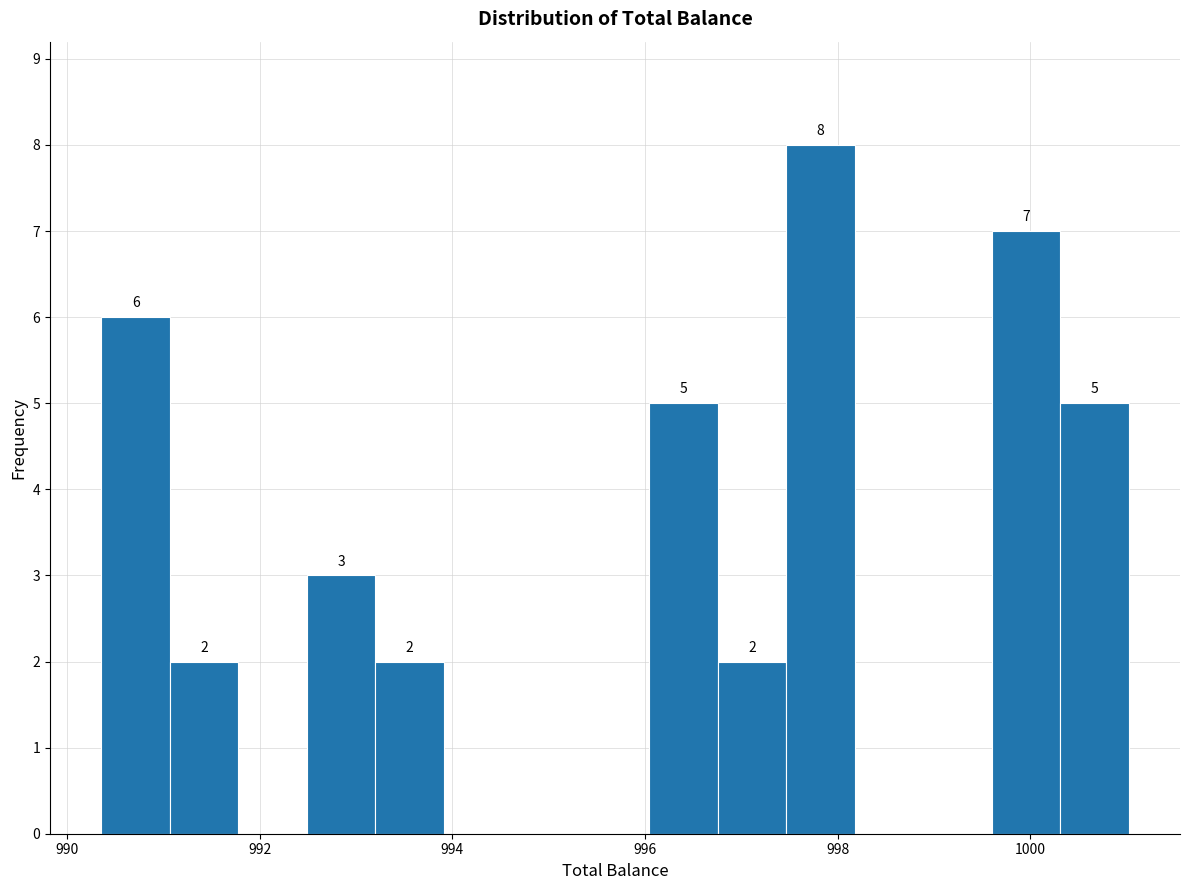

Around what value on the x-axis is the tallest bar? Give the approximate position of its centre, as read against the axis.

997.8